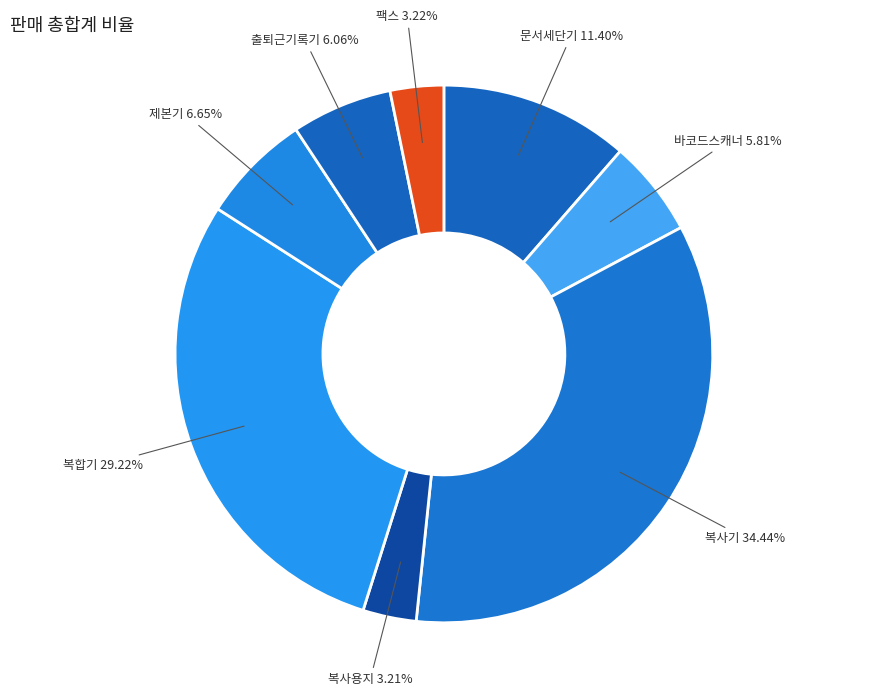

Combined, do 출퇴근기록기 and 바코드스캐너 account for over 50%?

No